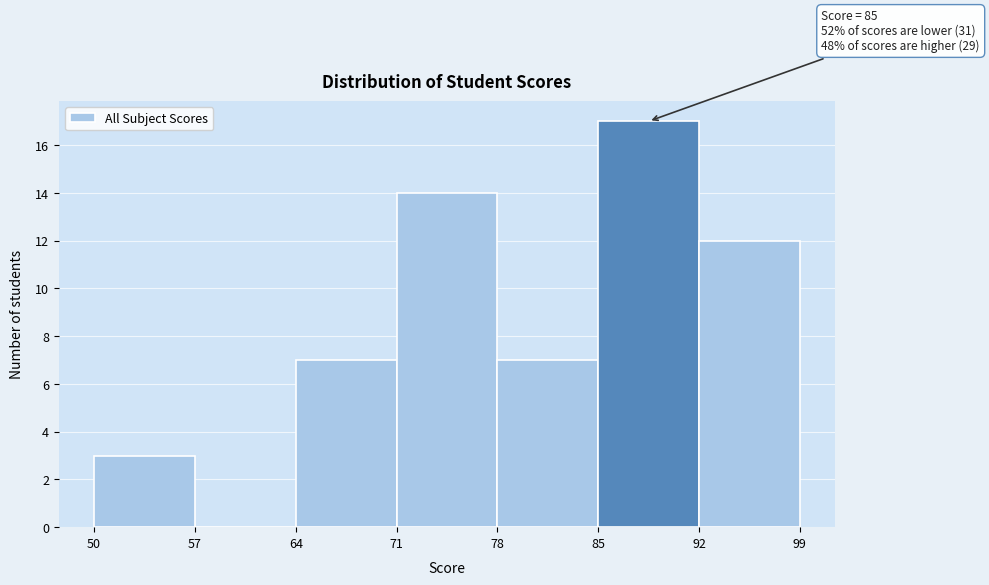

Over which range of the x-axis is the bar tallest?

85 to 92